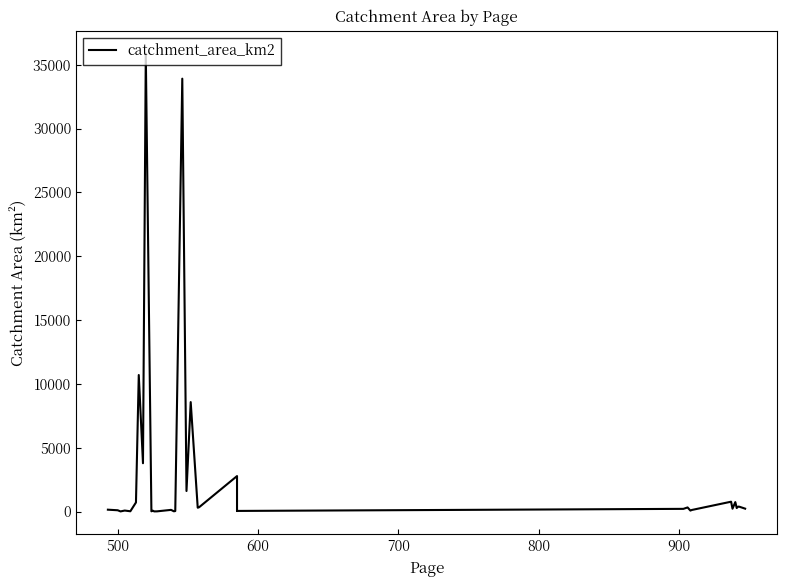

What is the sum of the values at 600 and 900?

722.5